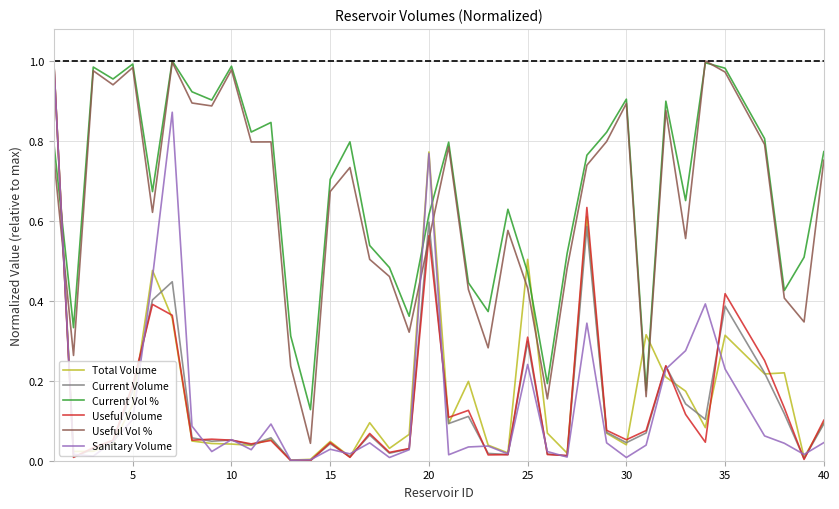

Which series ends up on top after the final intersection of Useful Vol % and Current Volume?

Useful Vol %